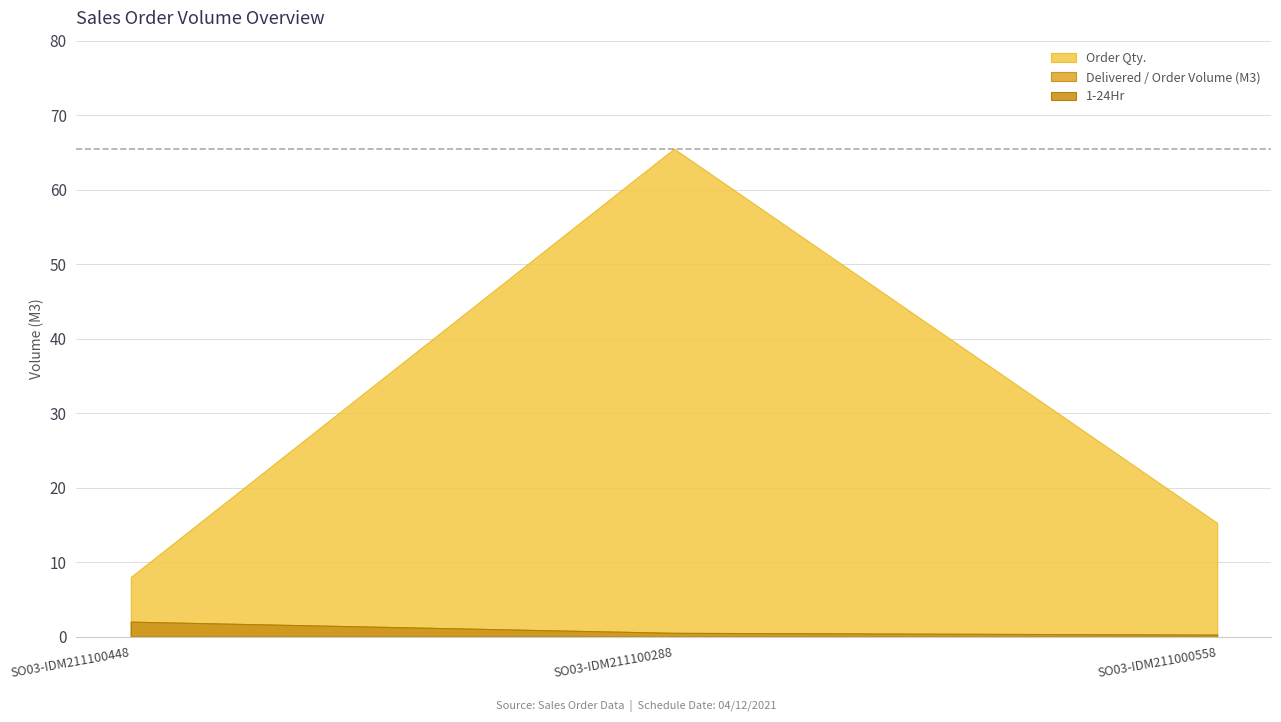

Which series has the largest total across all categories?

Order Qty.